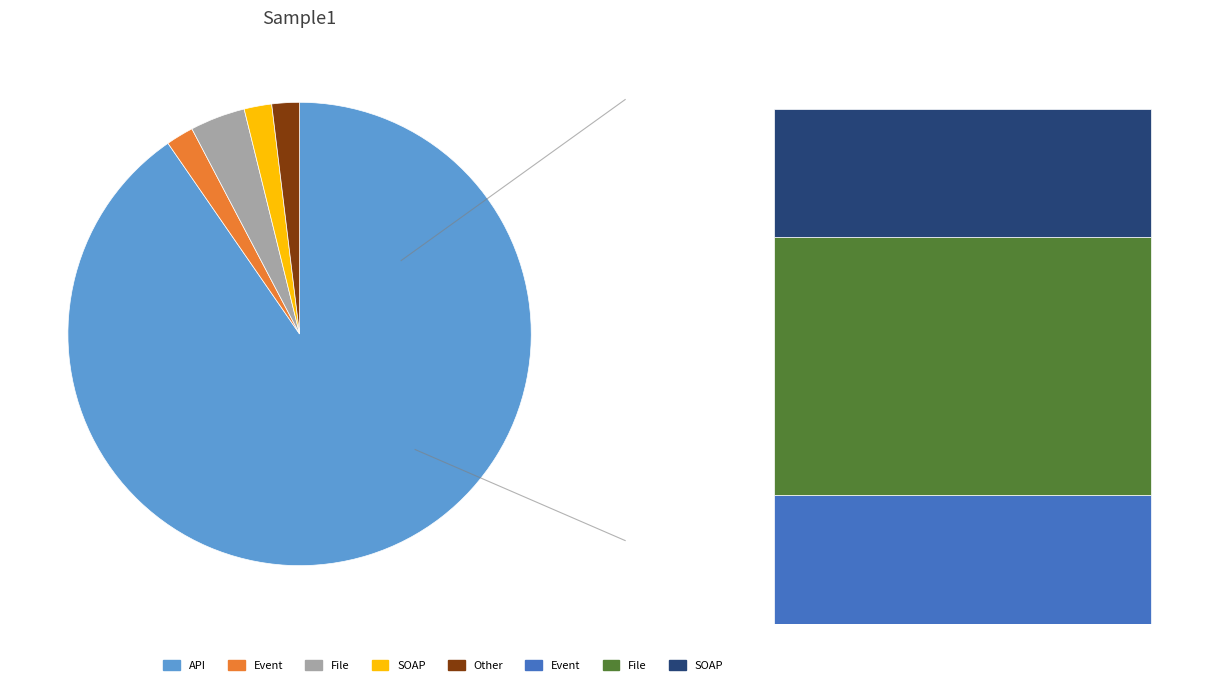

Is there a majority slice in this chart?

Yes